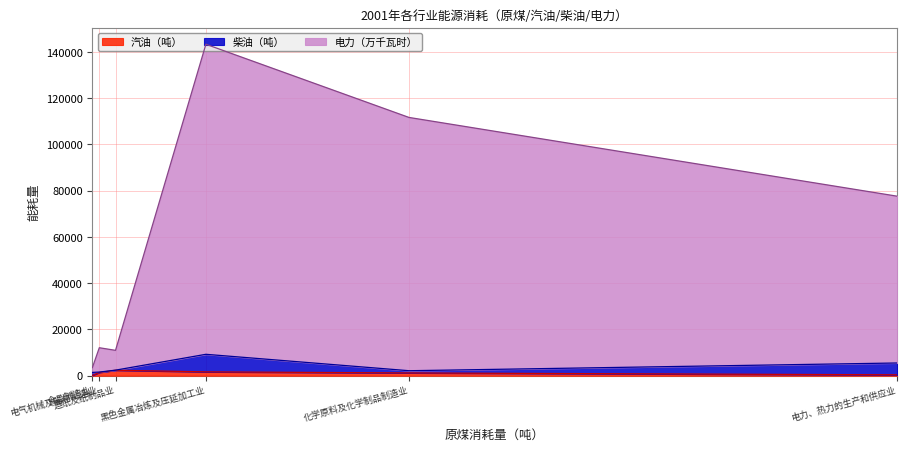

How many interior local peaks does the 汽油（吨） series have?

2